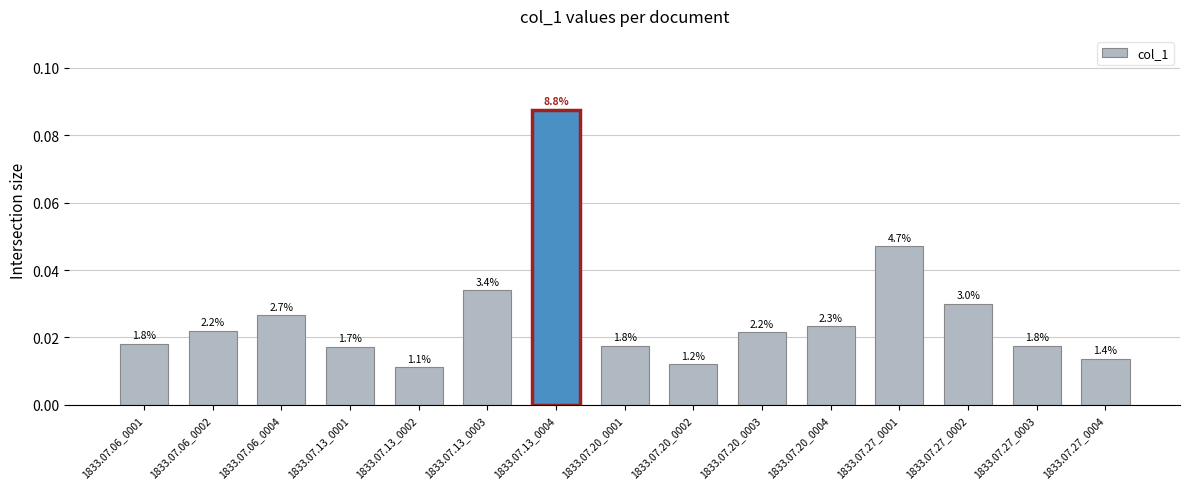

What is the sum of the values at 1833.07.13_0003 and 1833.07.06_0002?

0.1